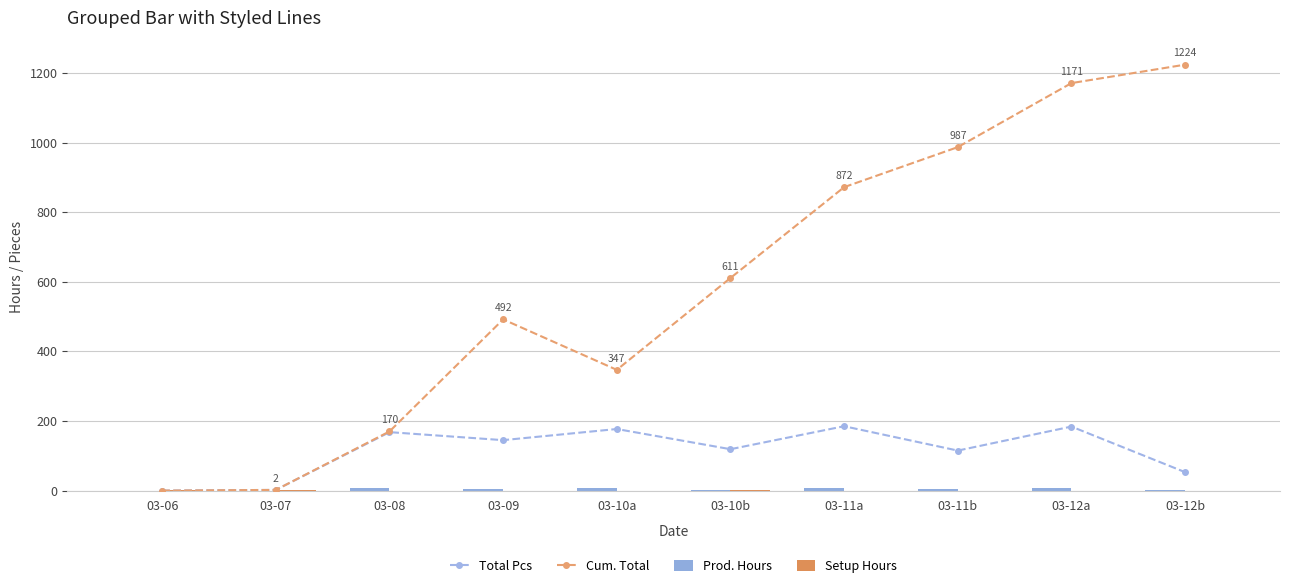

What position from the left is 03-10b?

6